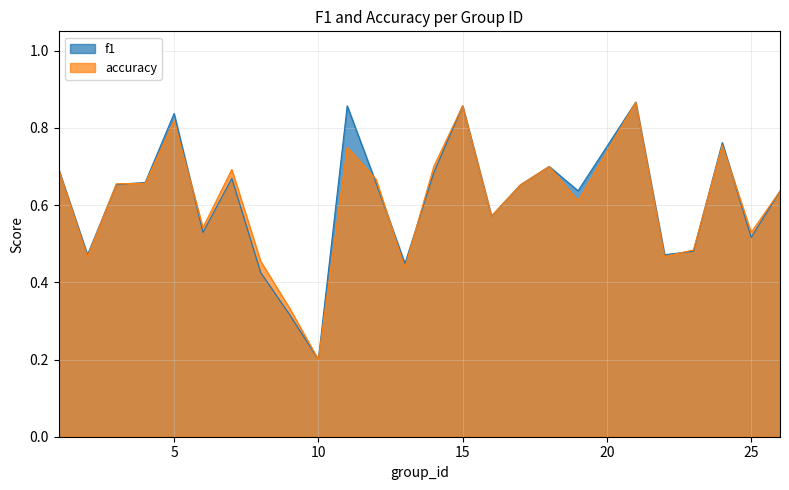

What is the approximate value of f1 at 3?

0.7